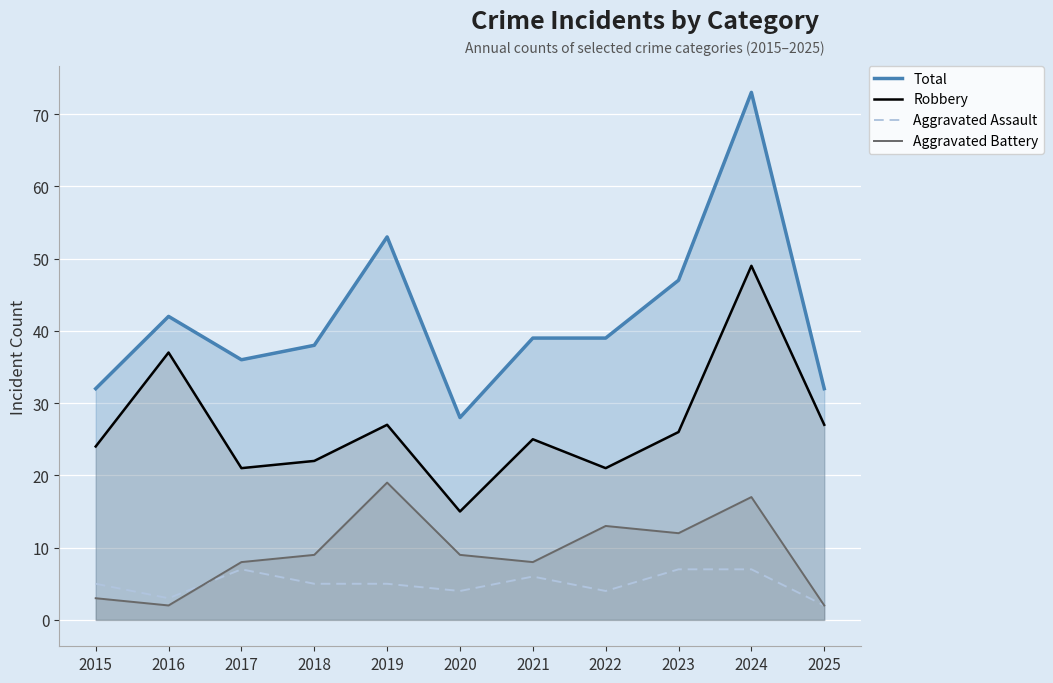

How many values in the Robbery series exceed 25?

5